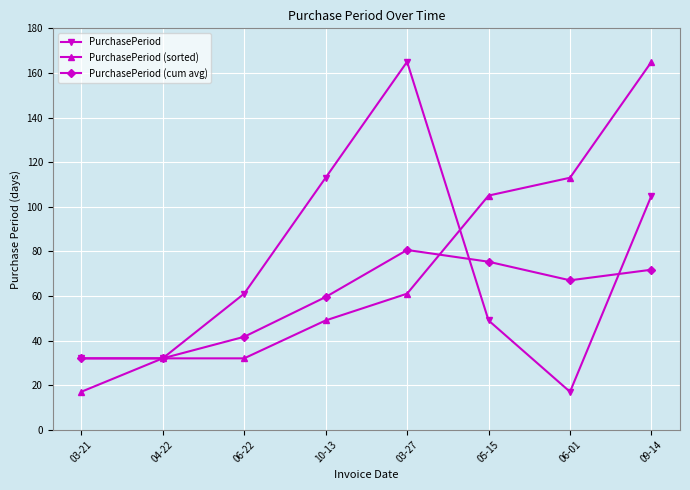

How many distinct data groups are displayed?

3